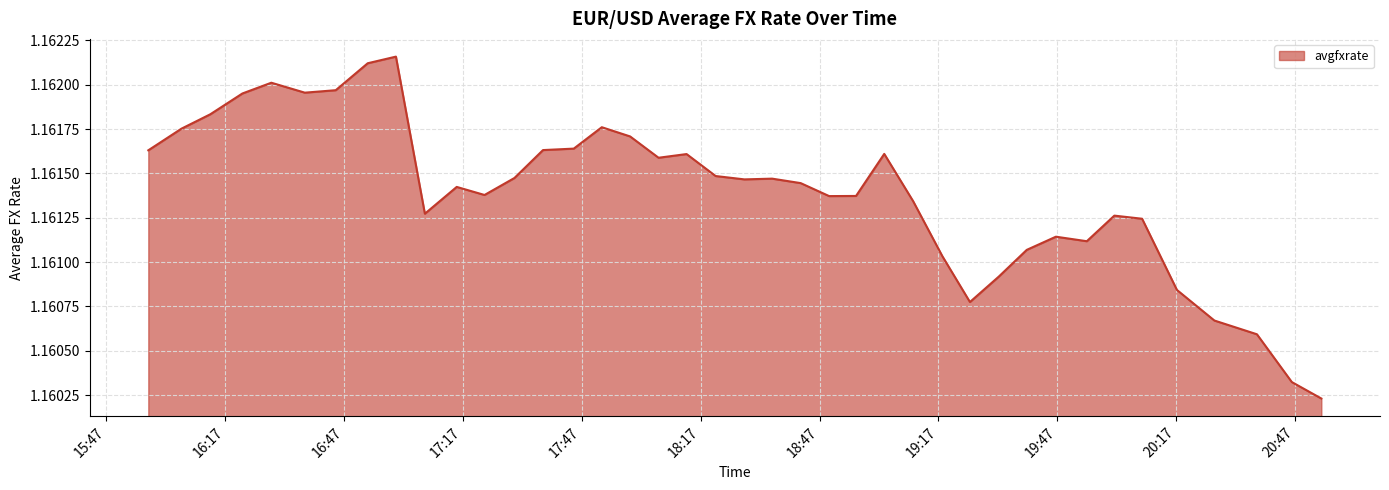

How many lines are shown in the chart?

1